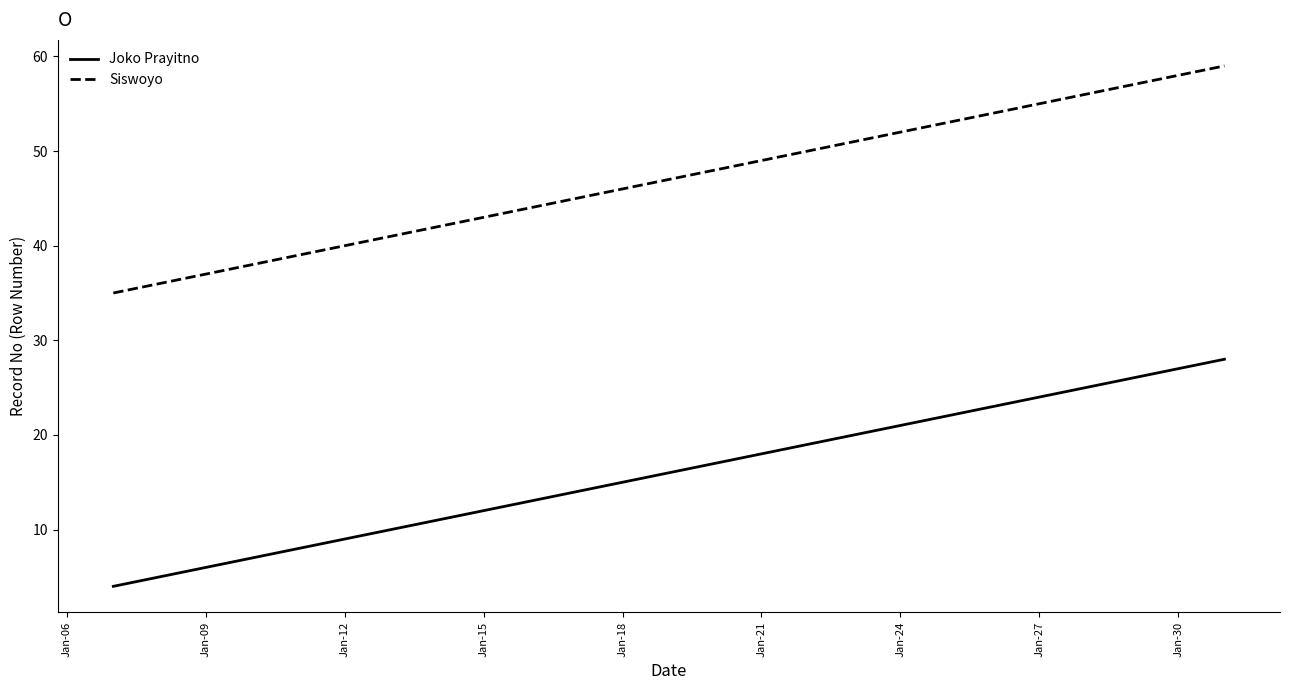

Which series has the largest total across all categories?

Siswoyo